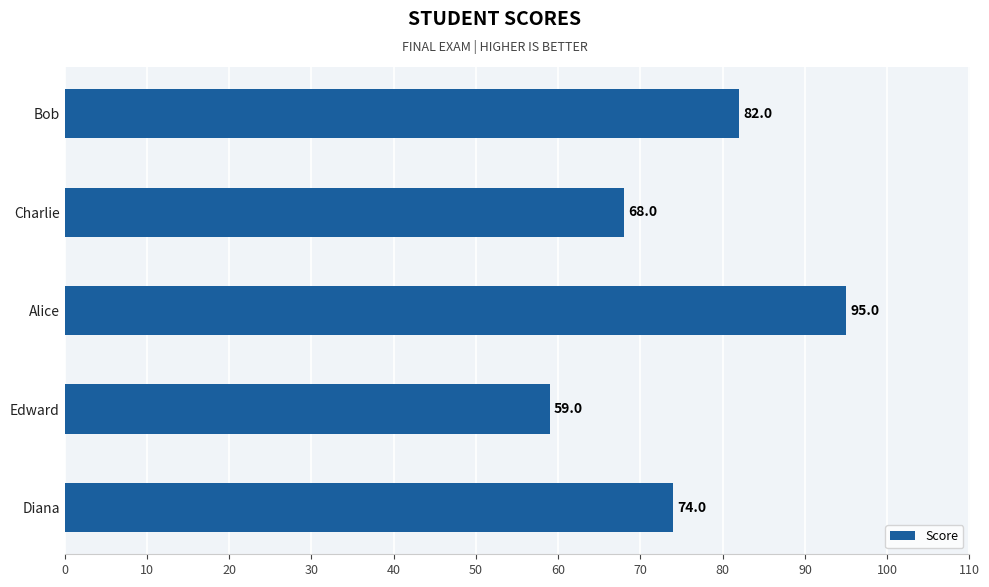

At which label is the value closest to 77?

Diana